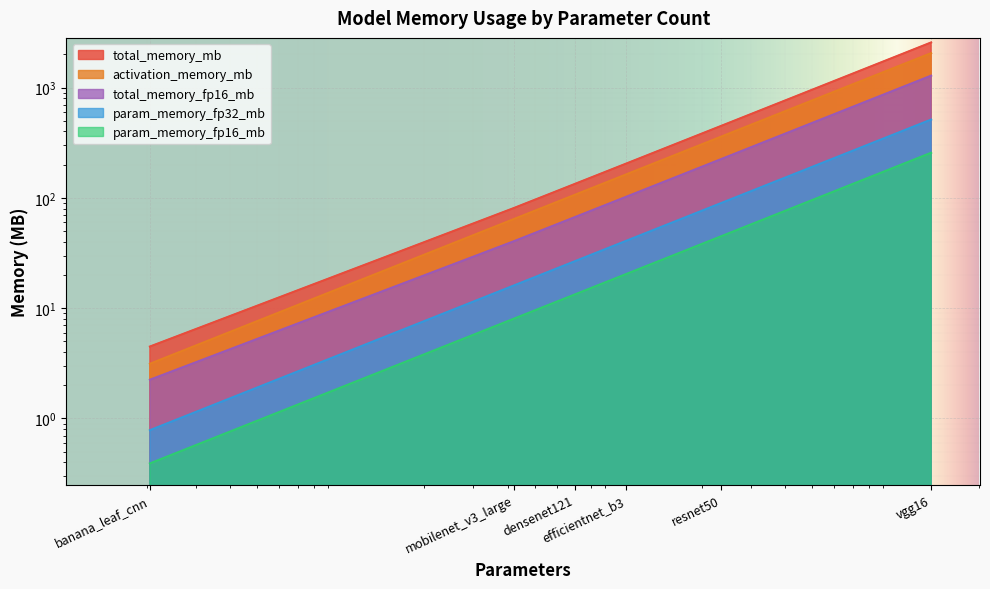

Which has a higher value, densenet121 or efficientnet_b3?

efficientnet_b3